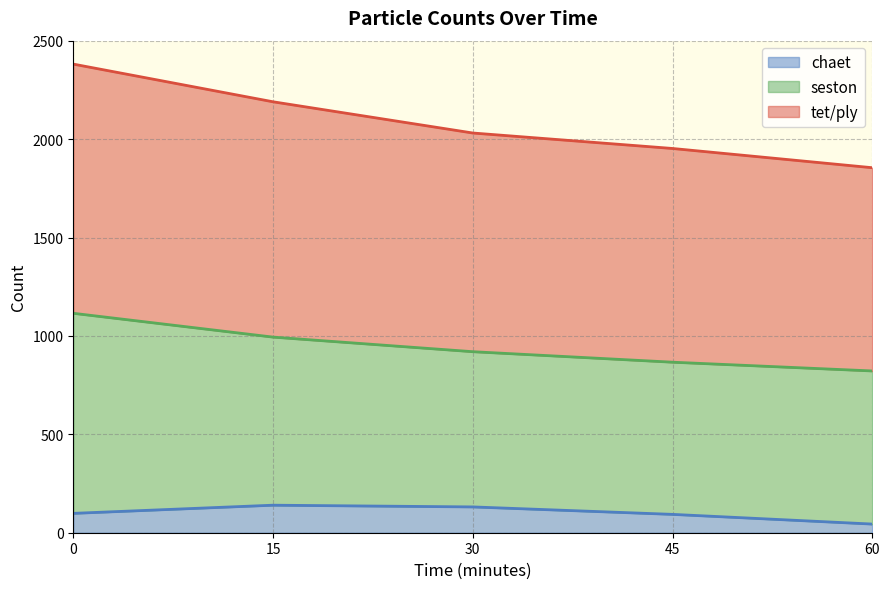

What is the difference between the maximum and minimum values in the chaet series?

95.9